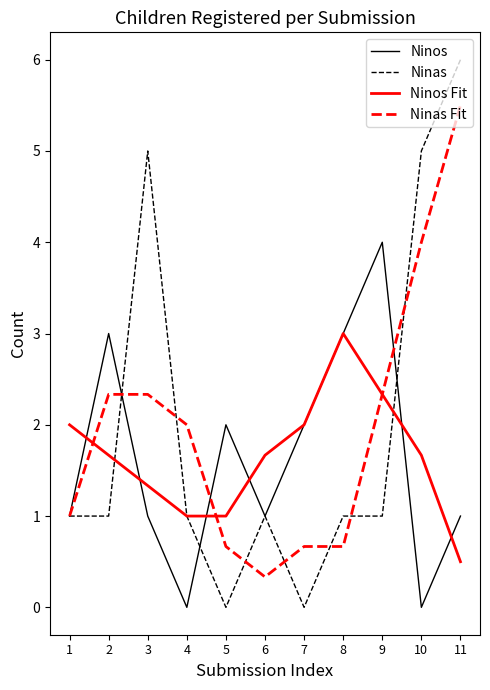

Is the value of Ninas Fit at 3 greater than the value of Ninos Fit at 6?

Yes